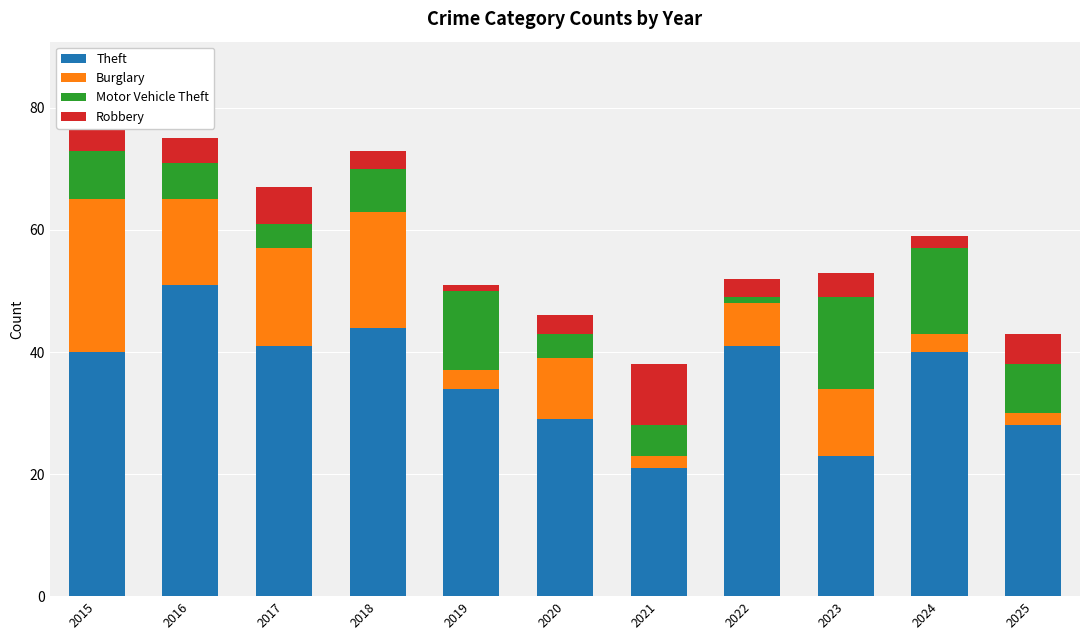

What is the total value across all series at 2016?

75